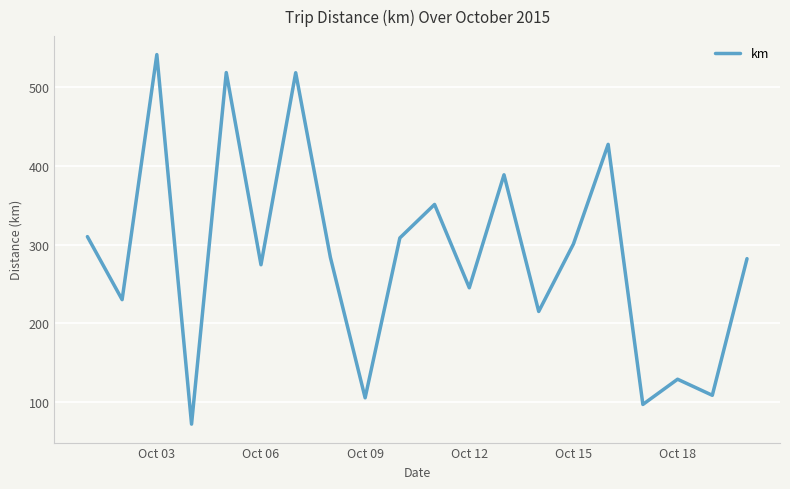

Count the number of categories in the chart.

20